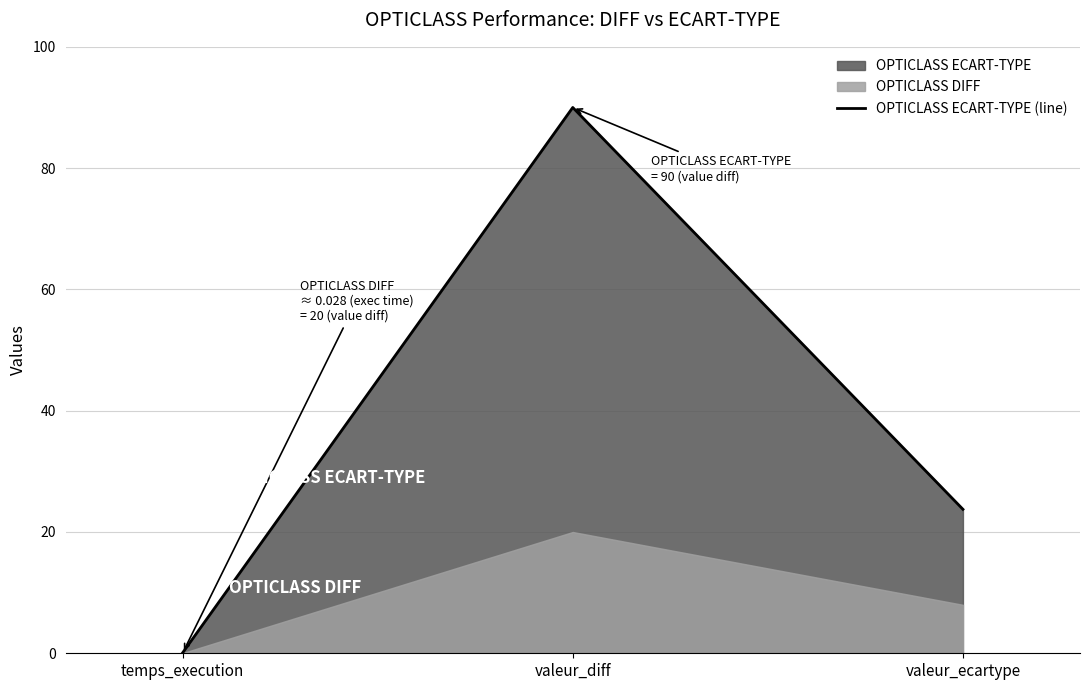

How many lines are shown in the chart?

1